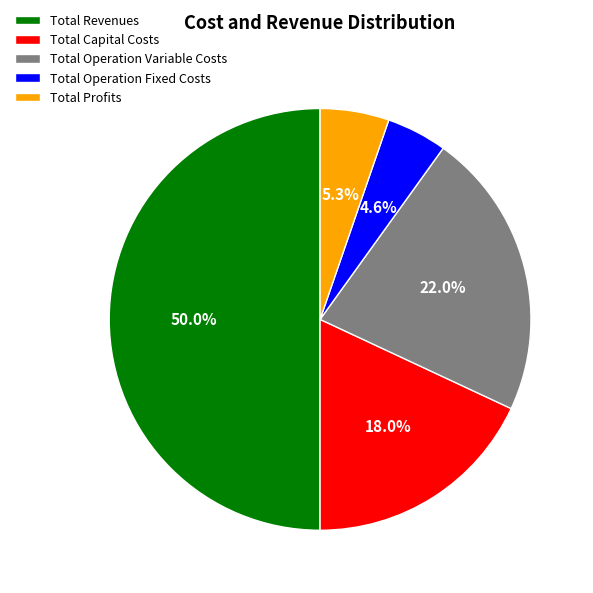

Between Total Profits and Total Revenues, which is larger?

Total Revenues